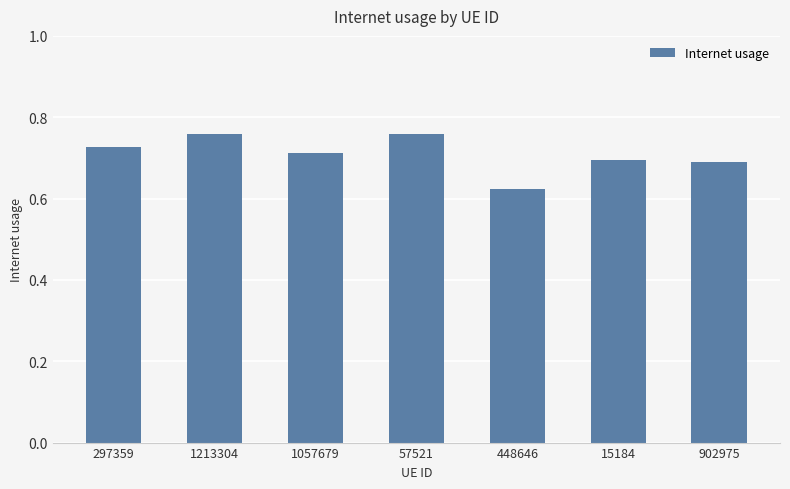

Are the bars horizontal?

No